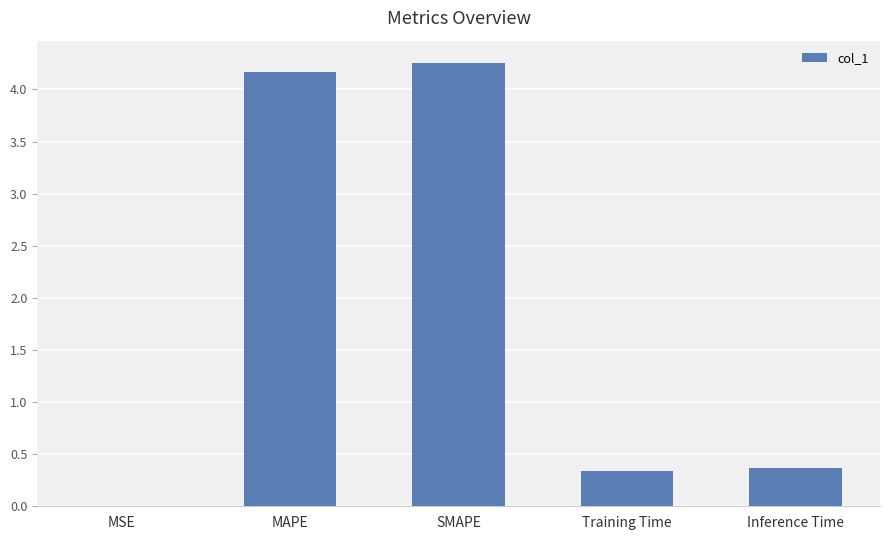

What is the sum of all values?

9.1